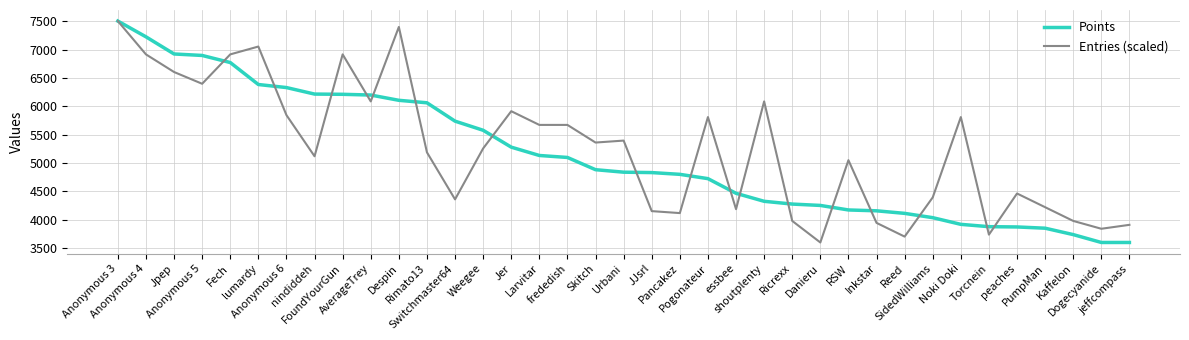

Does the chart display data point markers on the line(s)?

No